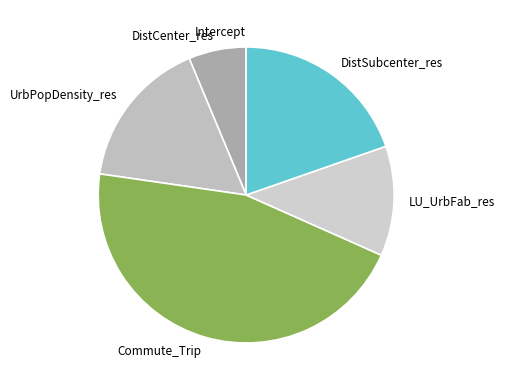

Do Commute_Trip and DistCenter_res together represent more than half of the pie?

Yes